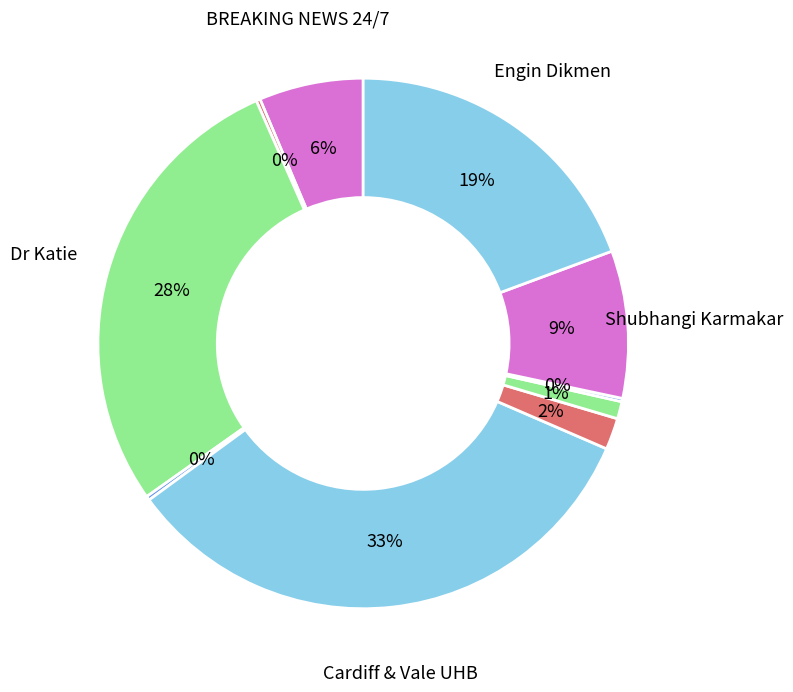

Which category has the biggest portion of the pie?

Cardiff & Vale UHB